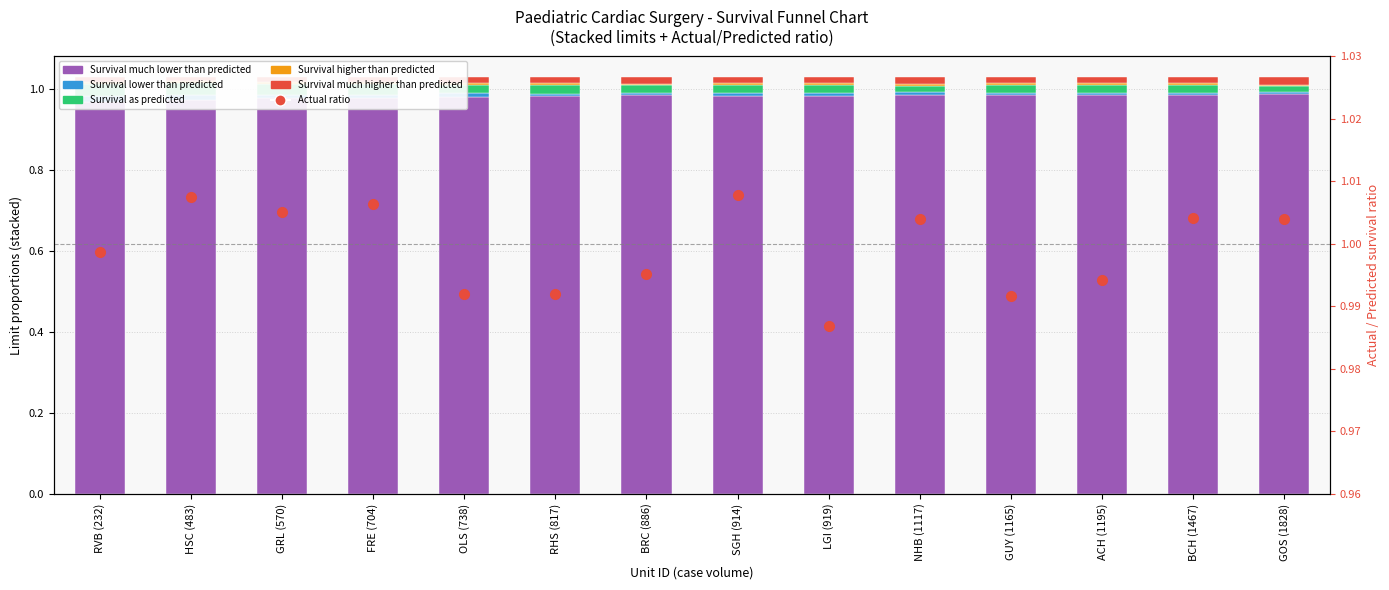

Where is Survival higher than predicted nearest to the value 0?

GOS (1828)